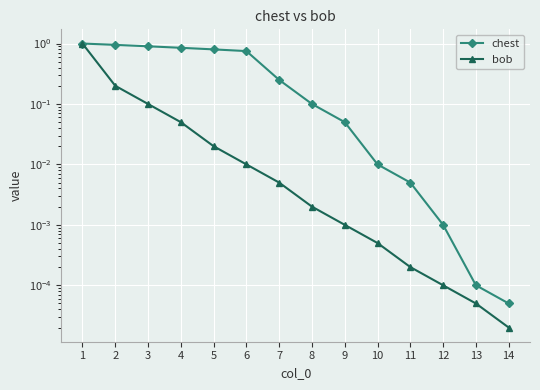

What is the sum of all bob values?

1.4